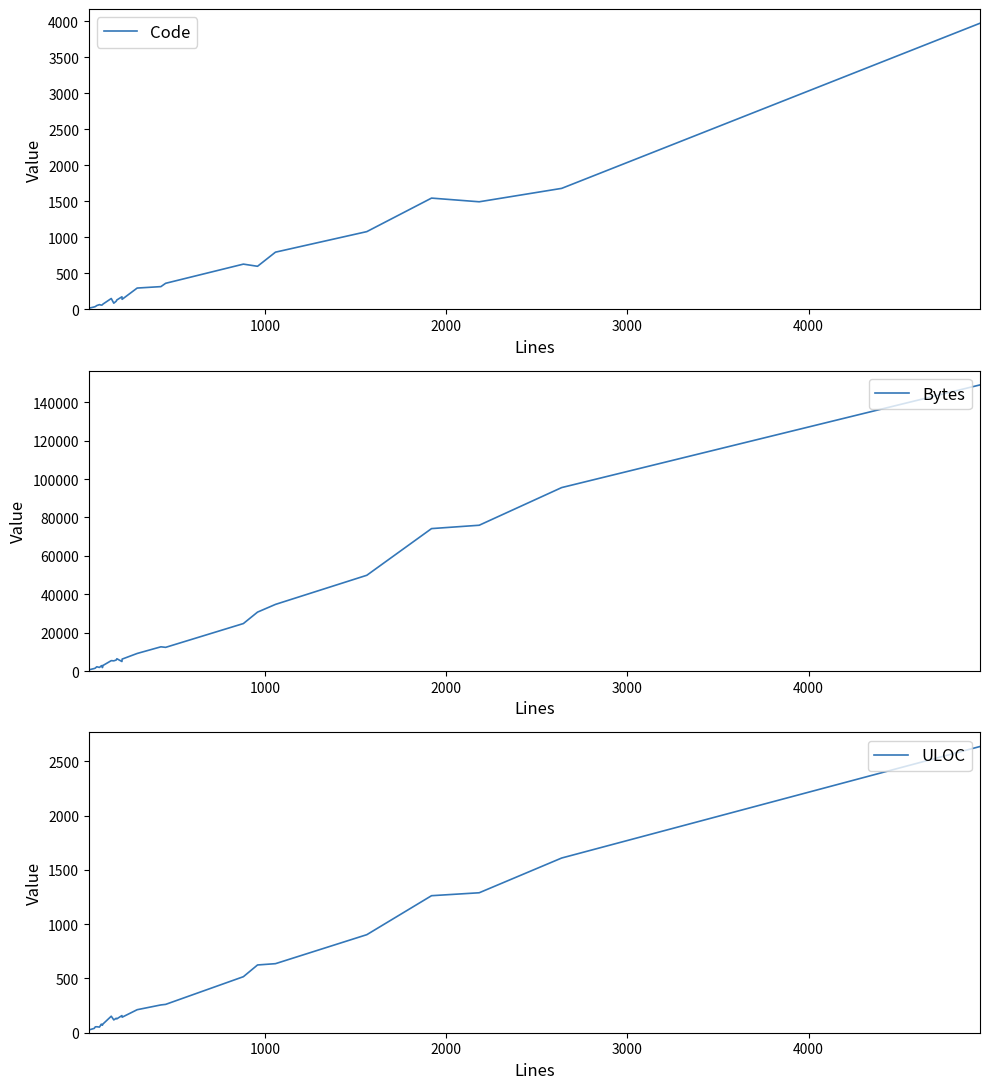

How many values in the ULOC series exceed 152?

12